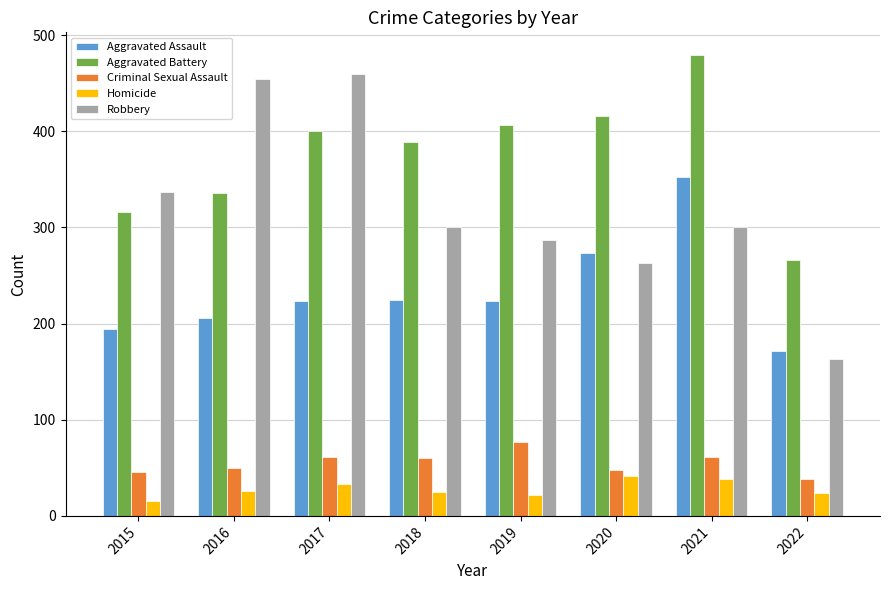

Is the value of Criminal Sexual Assault at 2017 greater than the value of Aggravated Battery at 2021?

No